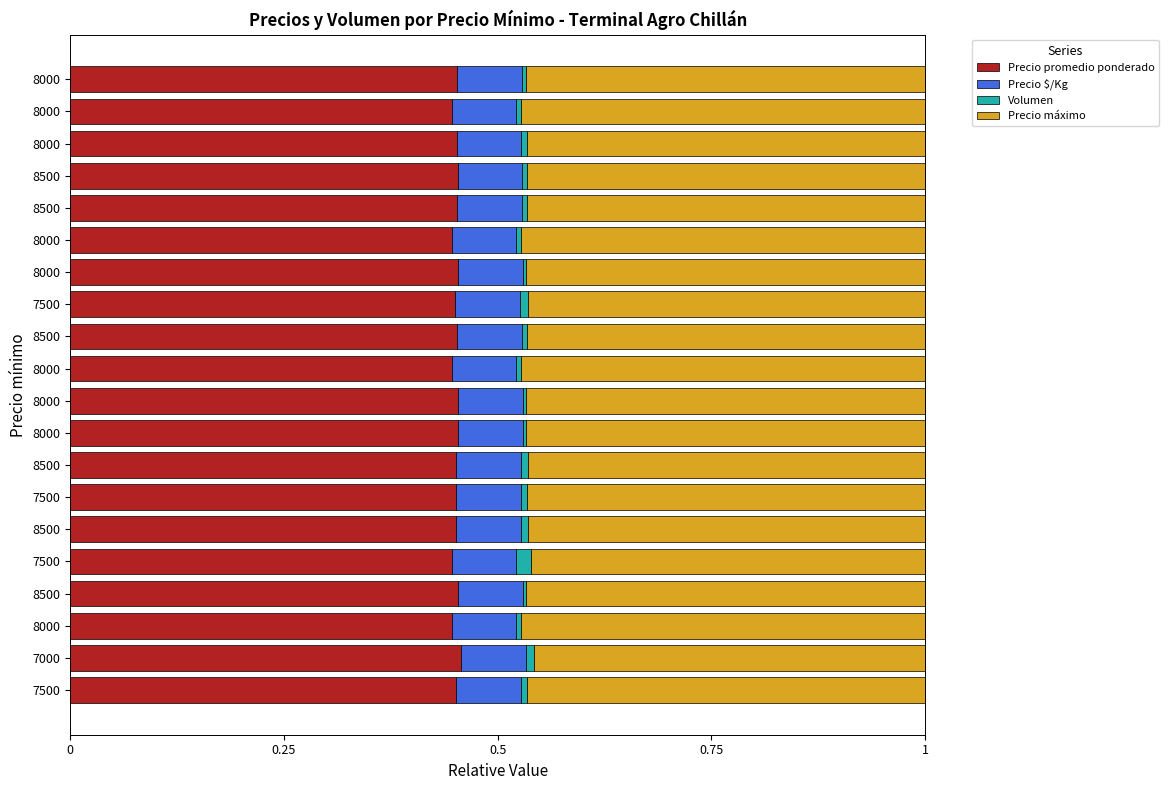

What are all the series names shown in the legend?

Precio promedio ponderado, Precio $/Kg, Volumen, Precio máximo